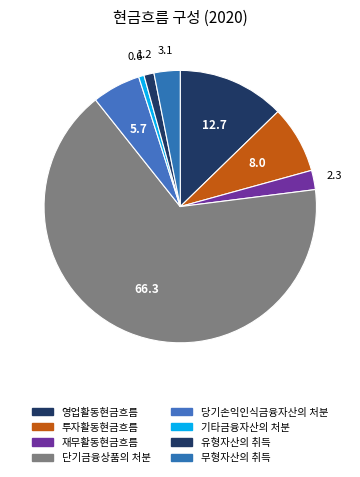

How many segments does this pie chart have?

8